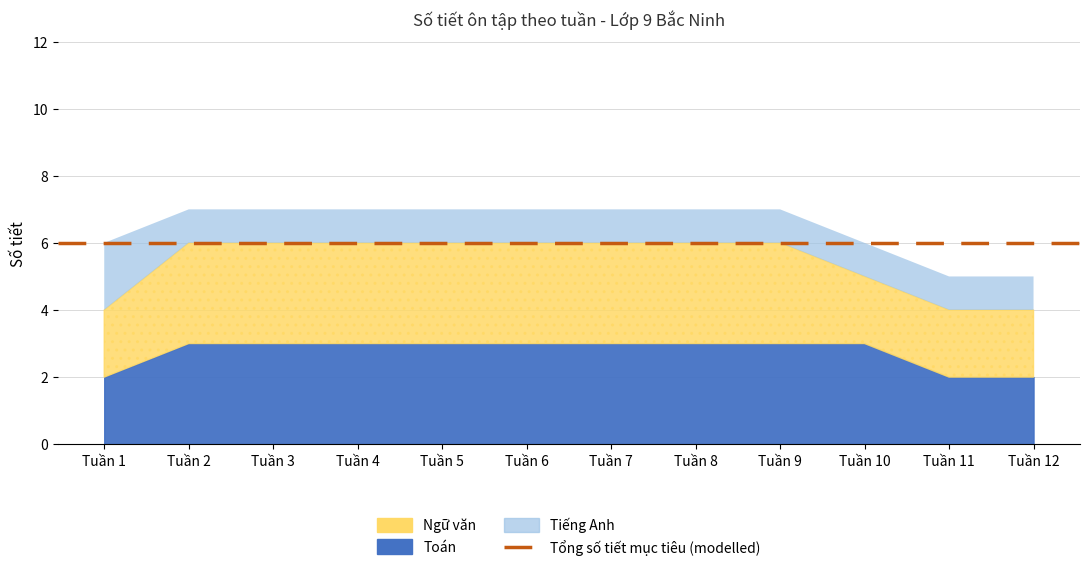

Reading left to right, what are all the values shown in this chart?

Toán: Tuần 1=2	Tuần 2=3	Tuần 3=3	Tuần 4=3	Tuần 5=3	Tuần 6=3	Tuần 7=3	Tuần 8=3	Tuần 9=3	Tuần 10=3	Tuần 11=2	Tuần 12=2
Ngữ văn: Tuần 1=2	Tuần 2=3	Tuần 3=3	Tuần 4=3	Tuần 5=3	Tuần 6=3	Tuần 7=3	Tuần 8=3	Tuần 9=3	Tuần 10=2	Tuần 11=2	Tuần 12=2
Tiếng Anh: Tuần 1=2	Tuần 2=1	Tuần 3=1	Tuần 4=1	Tuần 5=1	Tuần 6=1	Tuần 7=1	Tuần 8=1	Tuần 9=1	Tuần 10=1	Tuần 11=1	Tuần 12=1